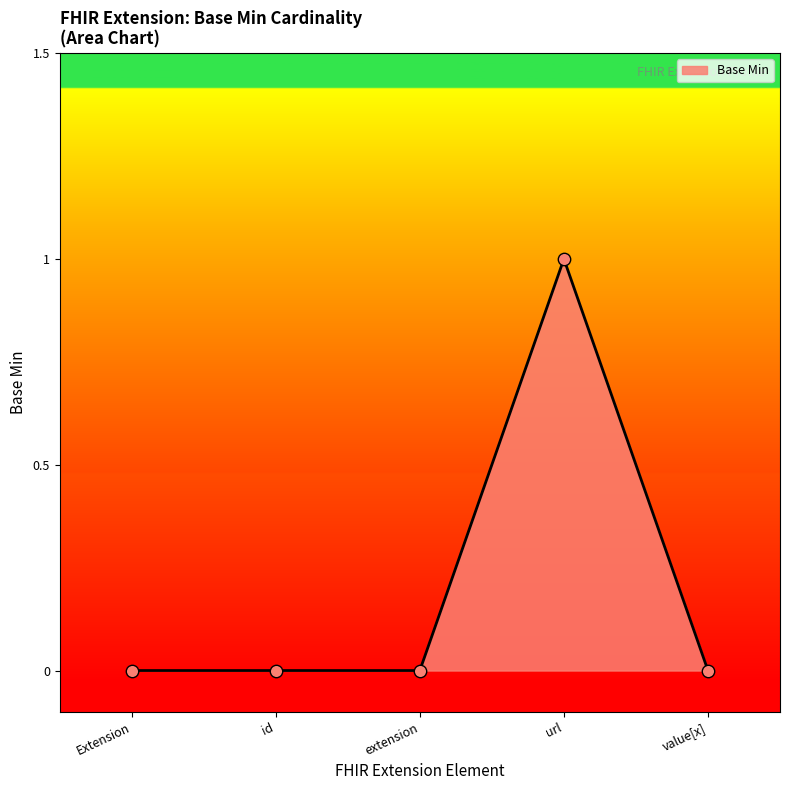

What is the change in value from id to url?

+1